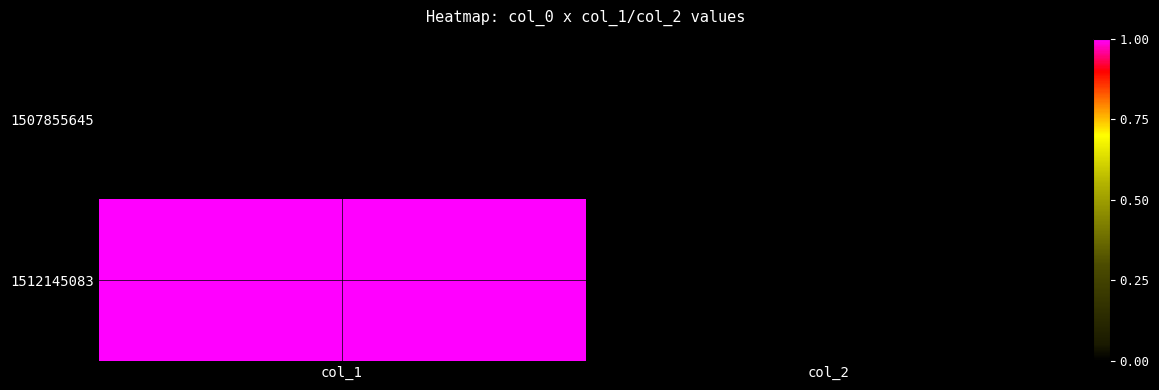

How many distinct data groups are displayed?

2